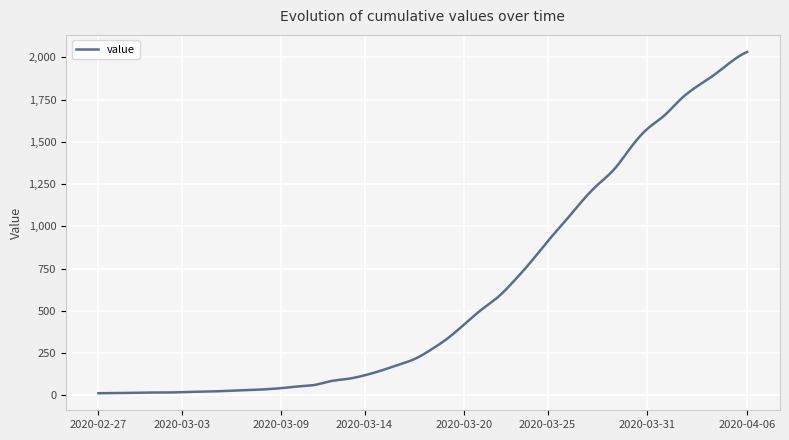

What is the maximum value shown in the chart?

2032.0